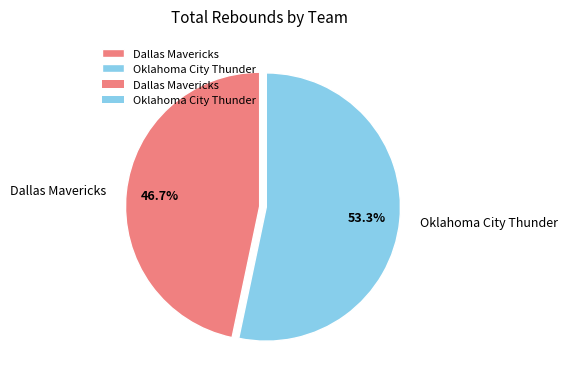

Combined, do Dallas Mavericks and Oklahoma City Thunder account for over 50%?

Yes